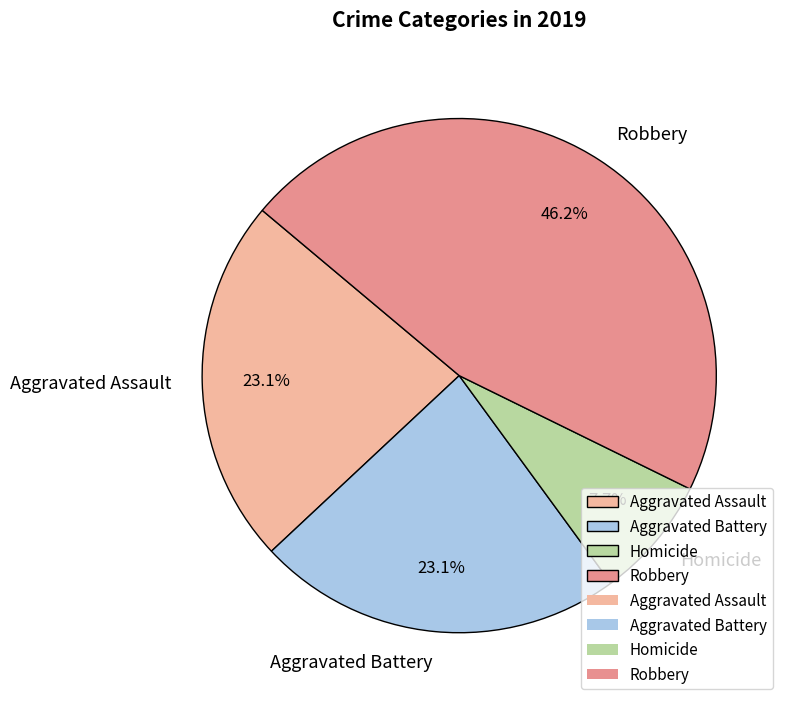

What is the ratio of the value at Aggravated Assault to the value at Aggravated Battery?

1.0